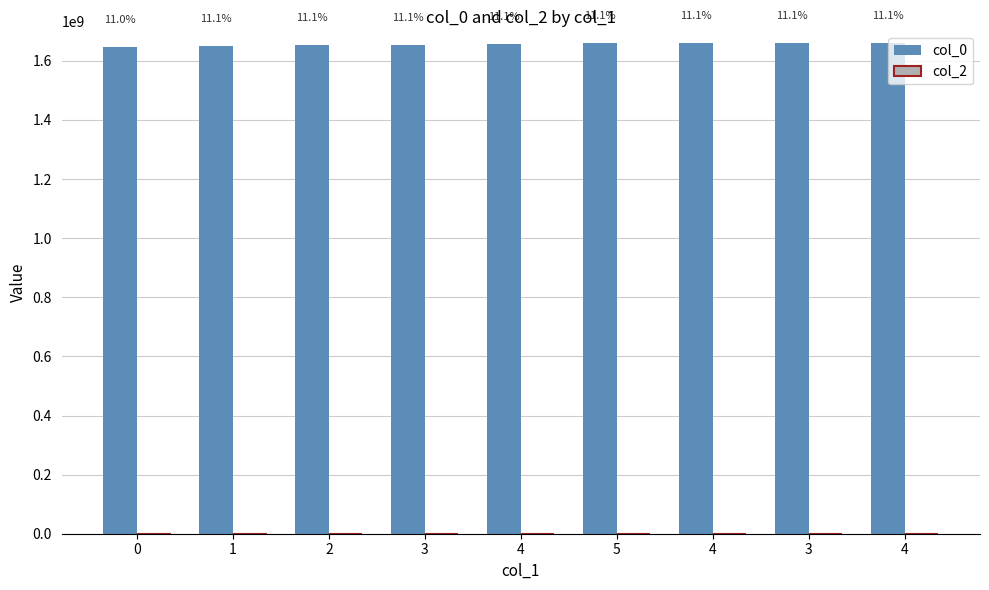

How many bars are there in total?

9